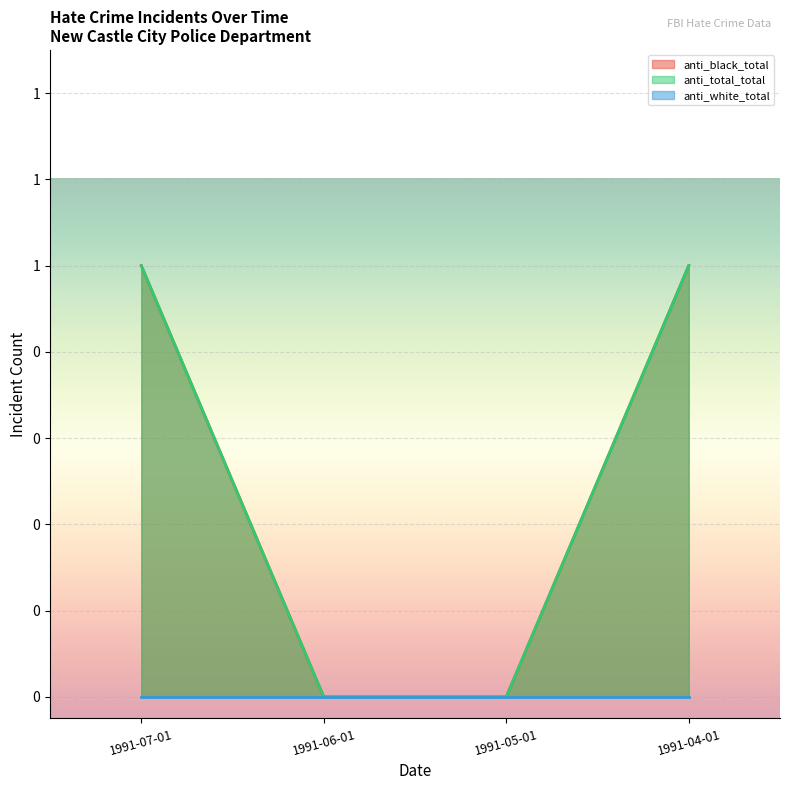

How many data points in anti_black_total are less than 1?

2